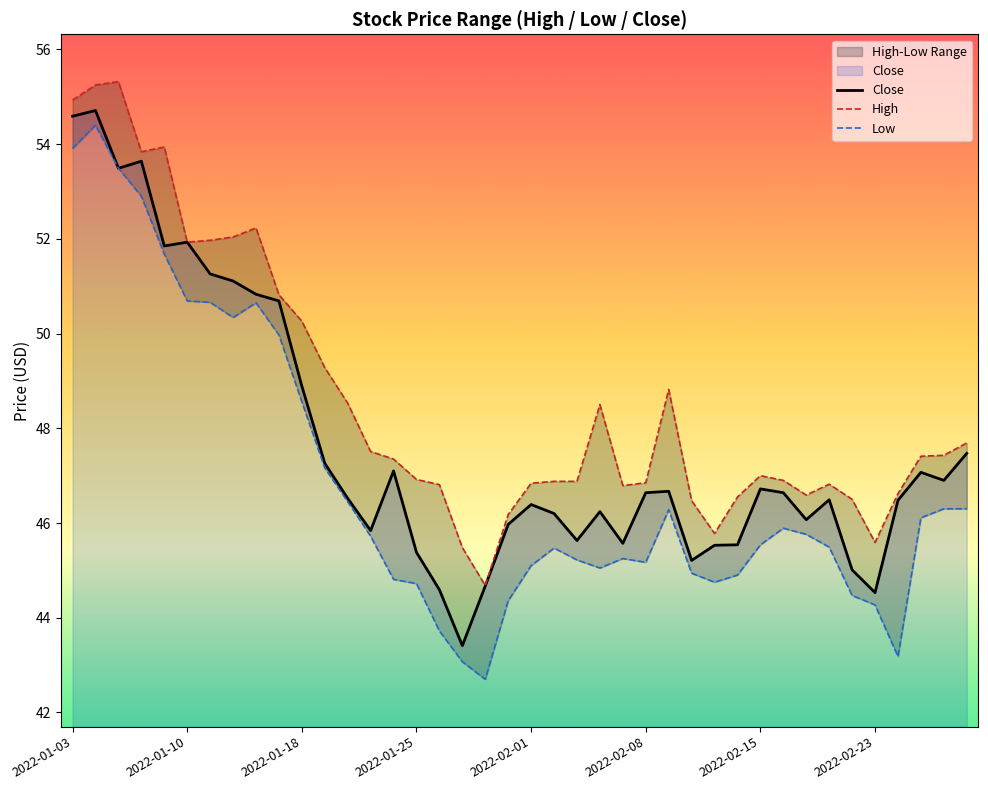

What are all the series names shown in the legend?

Close, High, Low